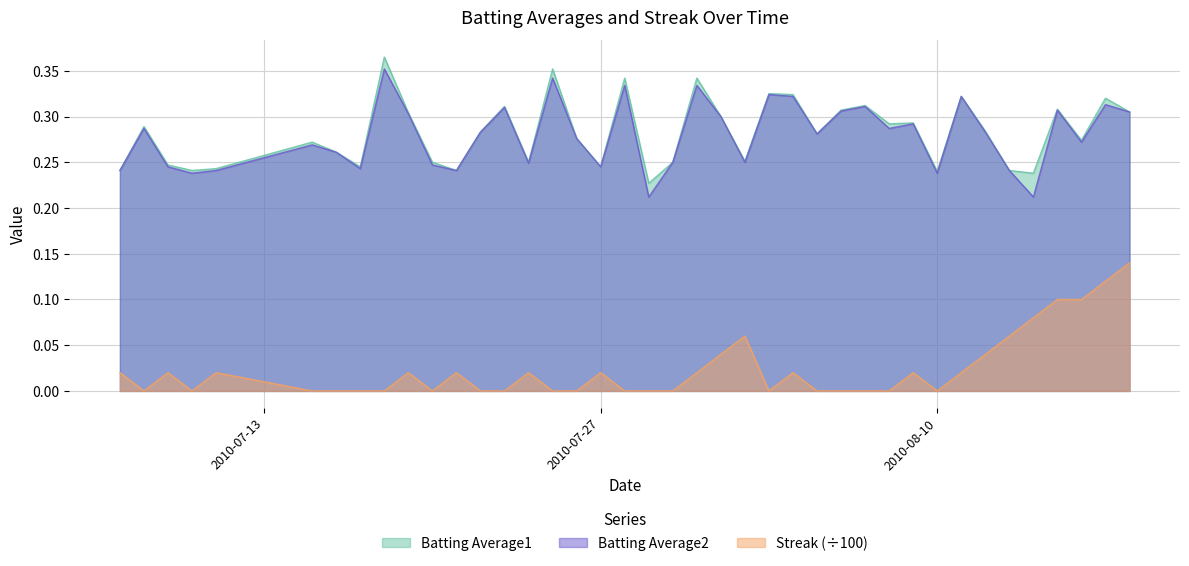

What is the sum of the Streak values at 2010-08-18 and 2010-07-16?

0.1